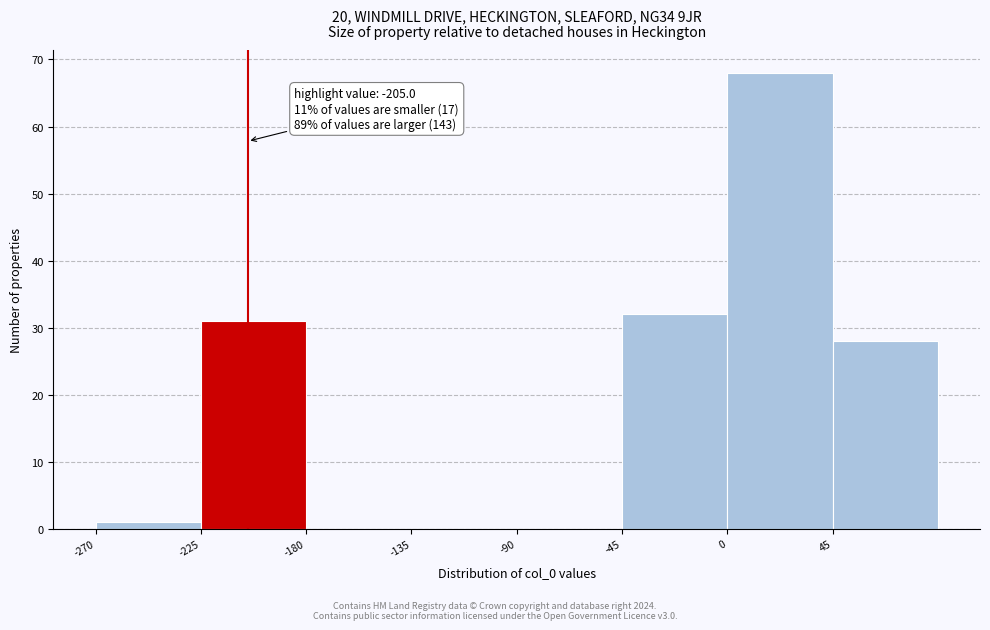

Which range on the x-axis has the tallest bar?

0 to 45